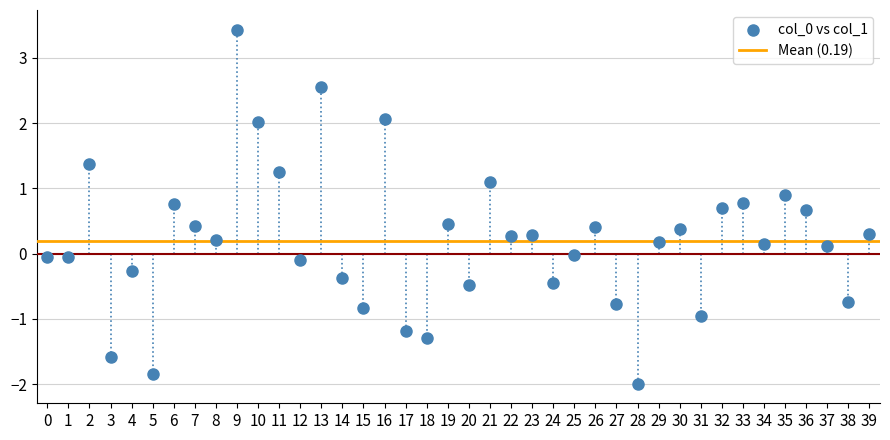

What is the range of Y values (max minus min)?

5.4